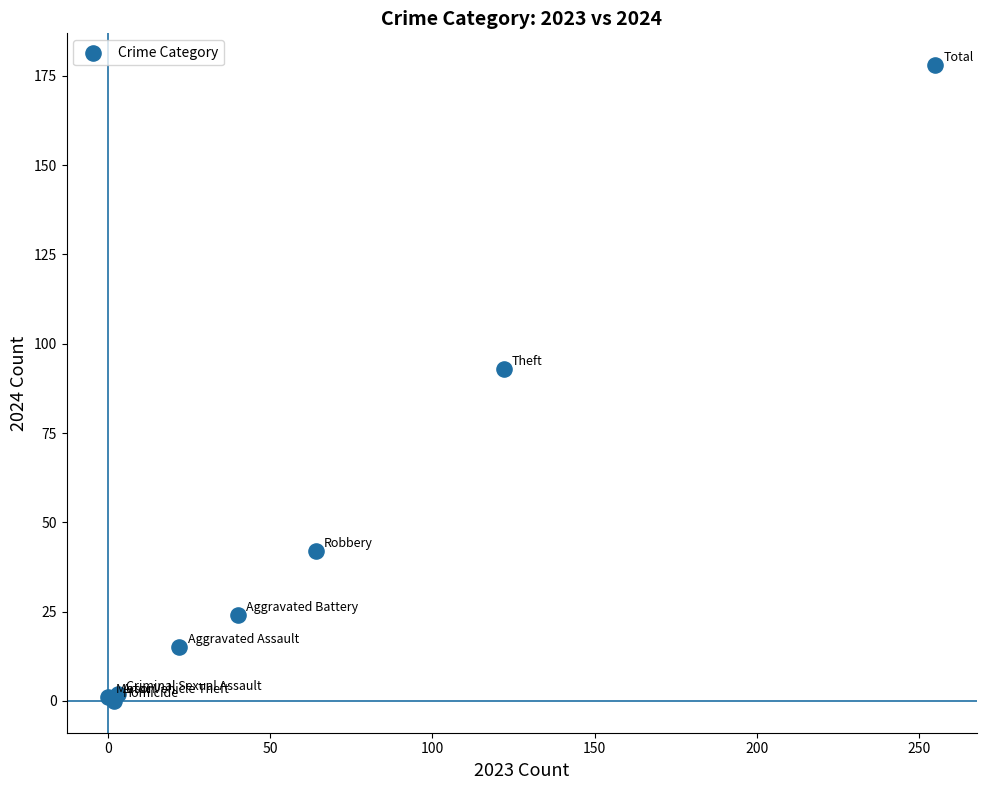

What Y value in the scatter plot is closest to 89?

93